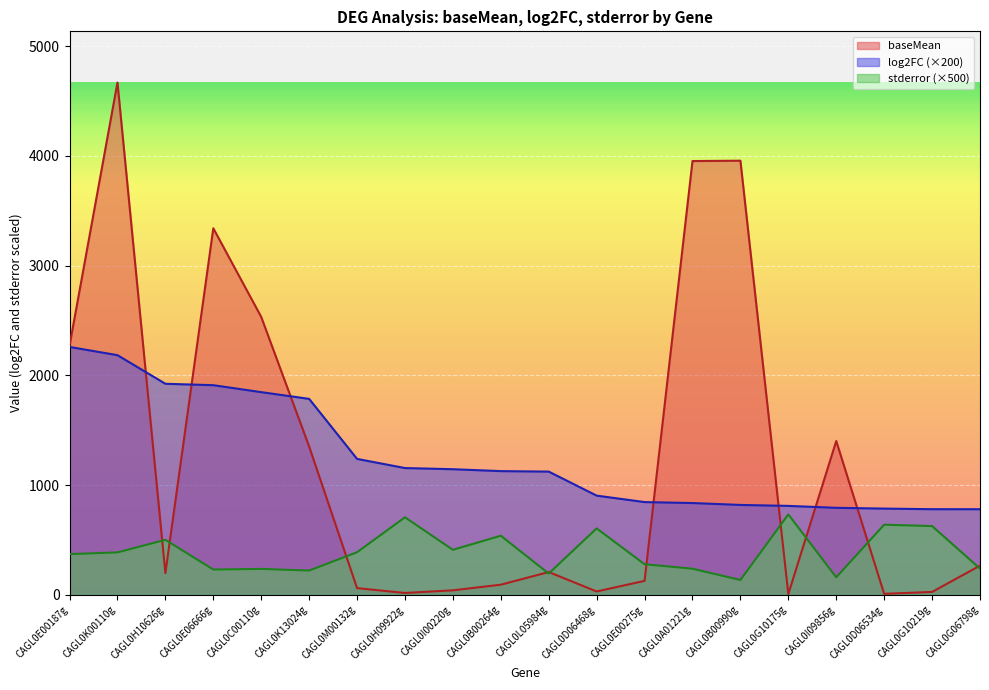

In stderror, how many points are higher than both neighbors (excluding endpoints)?

7